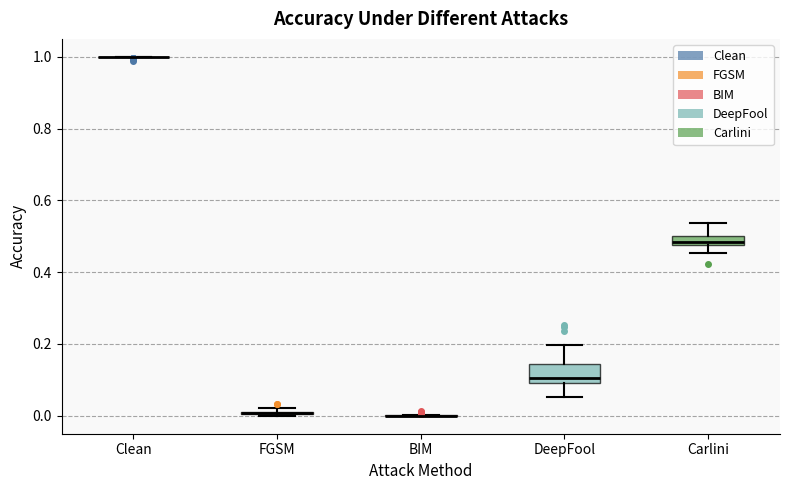

Comparing the boxes themselves (not the whiskers), which one is the tallest?

DeepFool